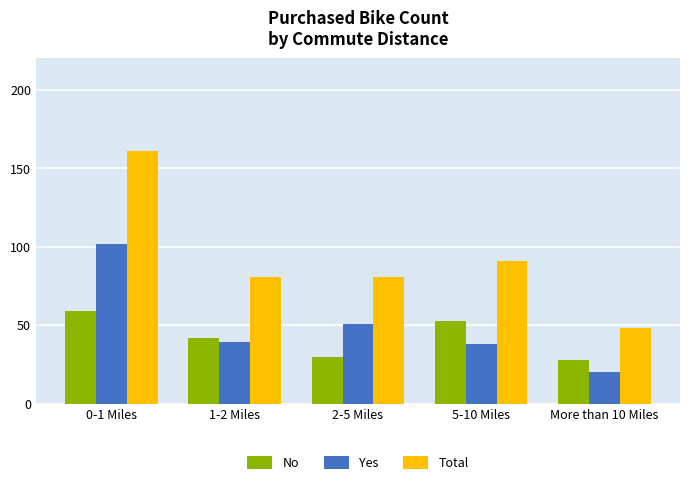

Rank the series by their maximum value, from lowest to highest.

No, Yes, Total